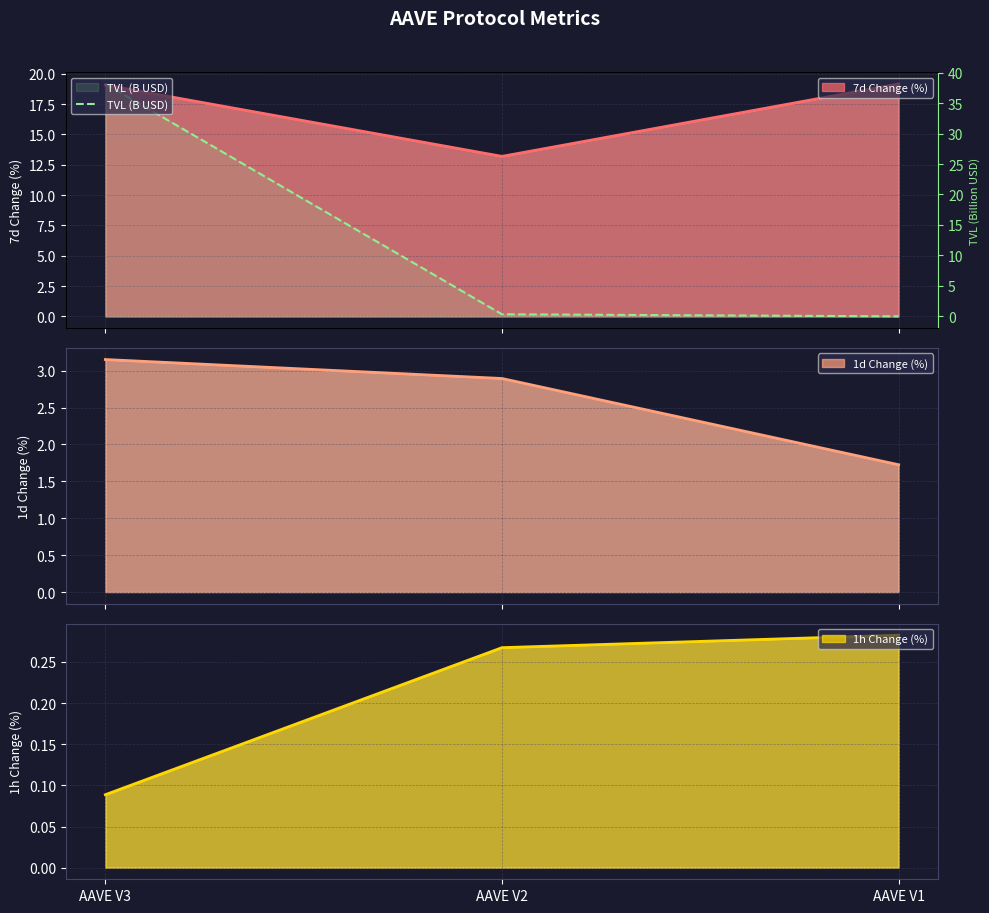

What is the value of the 1st point from the left?

38.1